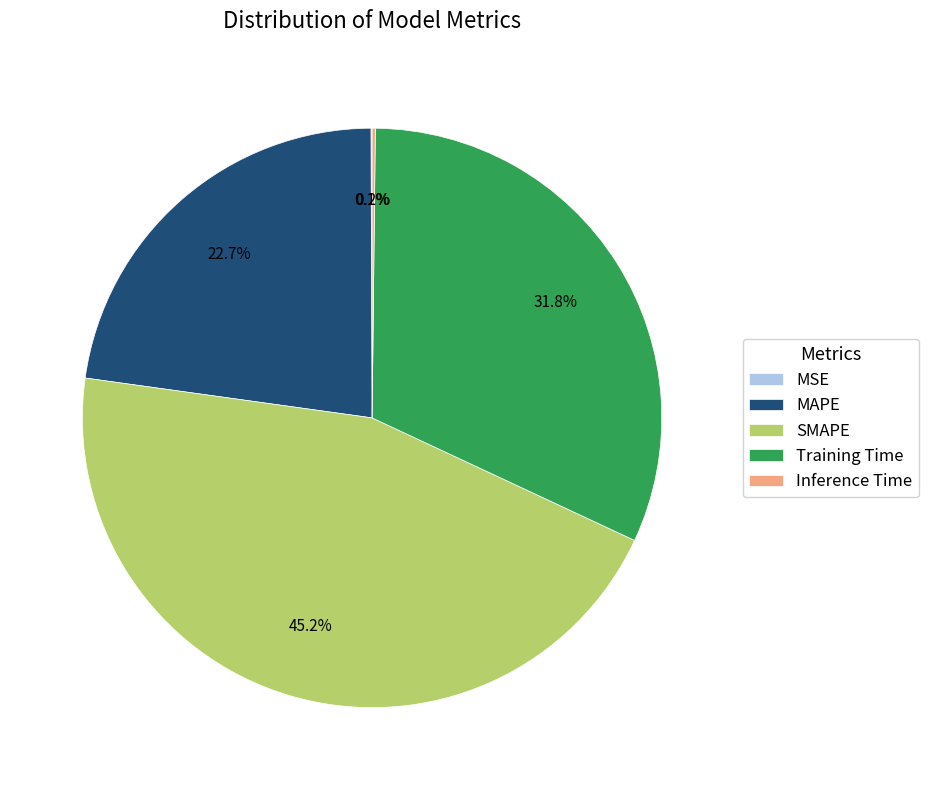

Is it true that MAPE is 23% of the pie?

True